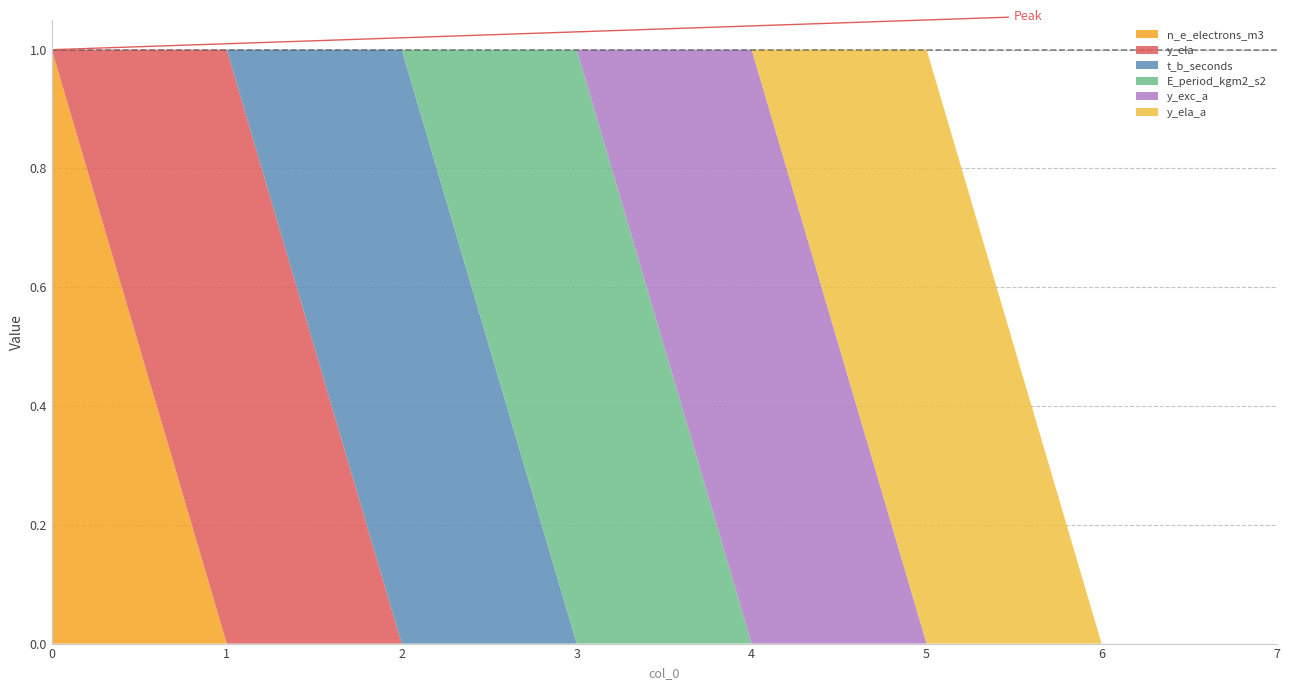

Reading right to left, extract all data points from this chart.

n_e_electrons_m3: 0	0	0	0	0	0	0	1
y_ela: 0	0	0	0	0	0	1	0
t_b_seconds: 0	0	0	0	0	1	0	0
E_period_kgm2_s2: 0	0	0	0	1	0	0	0
y_exc_a: 0	0	0	1	0	0	0	0
y_ela_a: 0	0	1	0	0	0	0	0